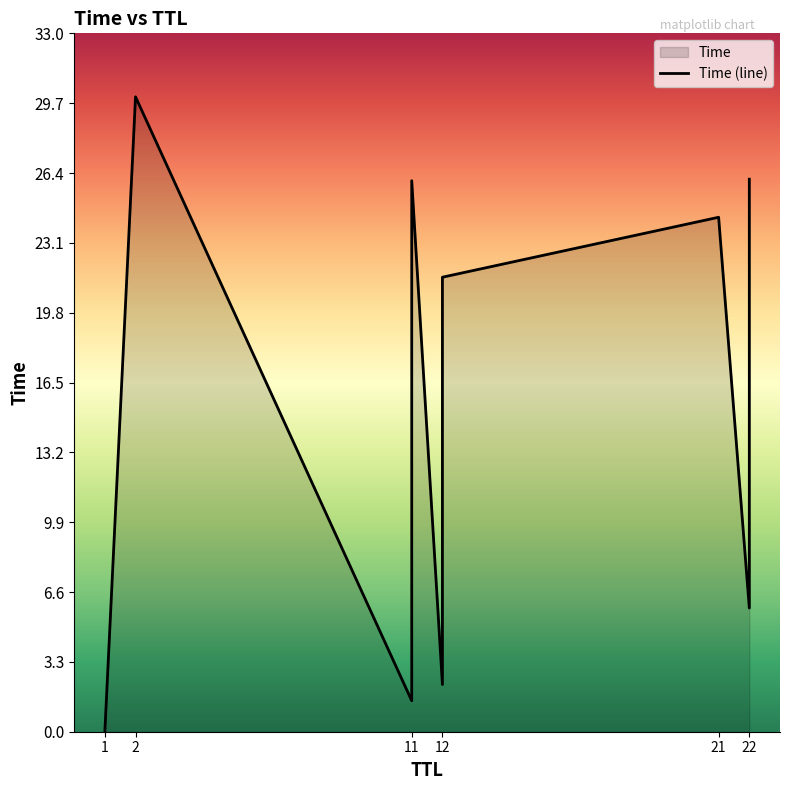

What is the change in value from 1 to 11?

+26.0